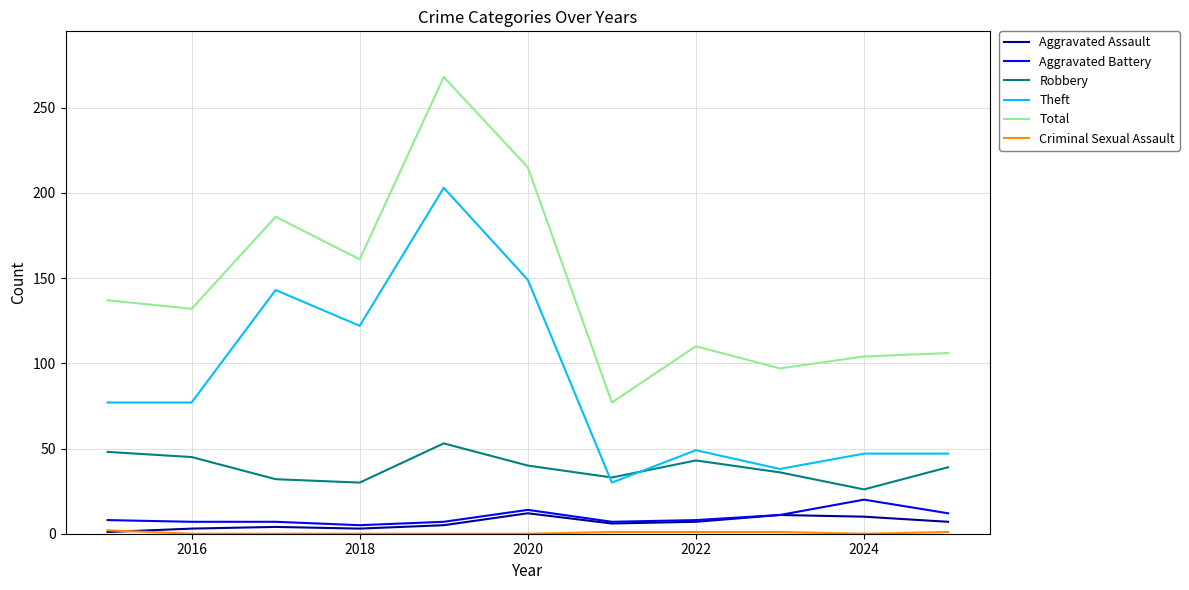

What is the greatest value displayed?

268